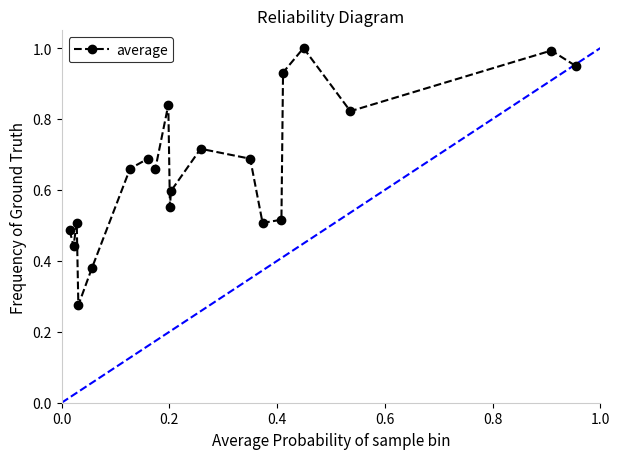

How many interior local valleys (lower than both neighbors) does the data have?

6